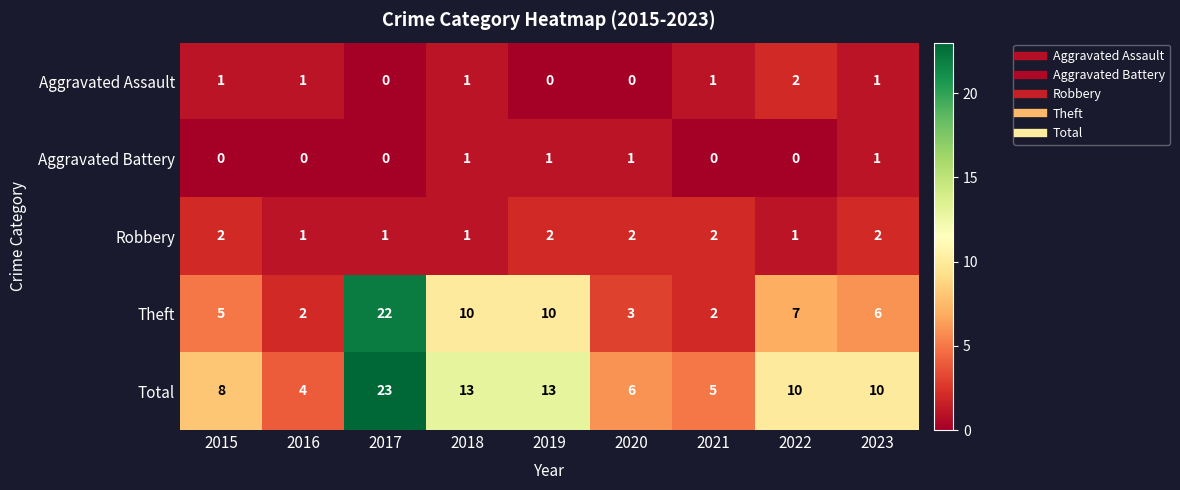

Is it true that Aggravated Battery equals 0 at 2017?

True